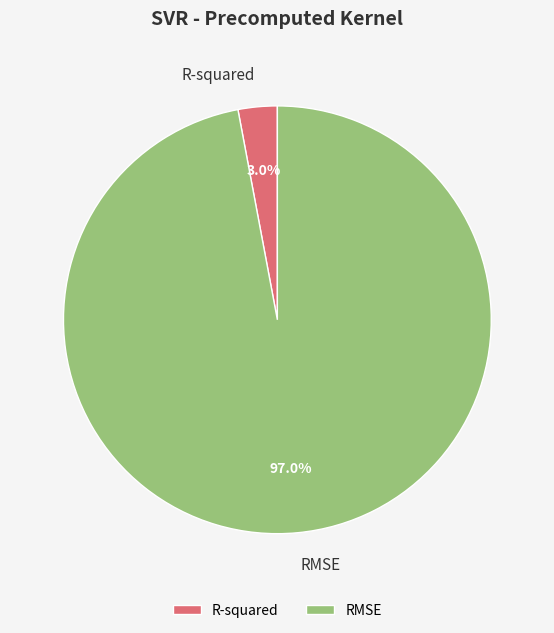

Rank the categories by value from highest to lowest.

RMSE, R-squared